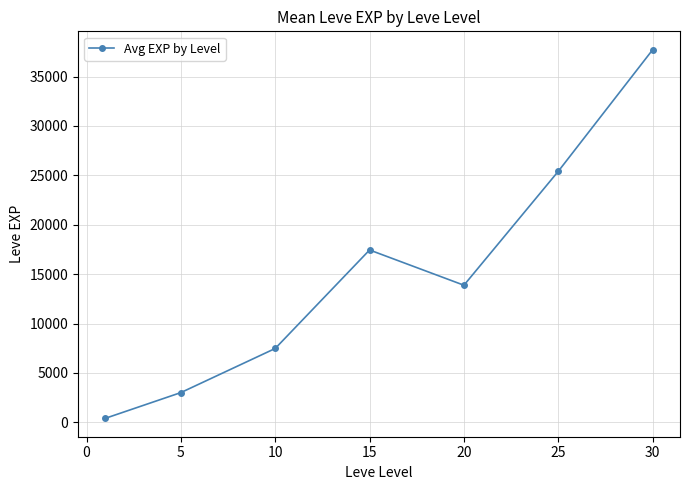

How many interior local peaks (higher than both neighbors) does the data have?

1